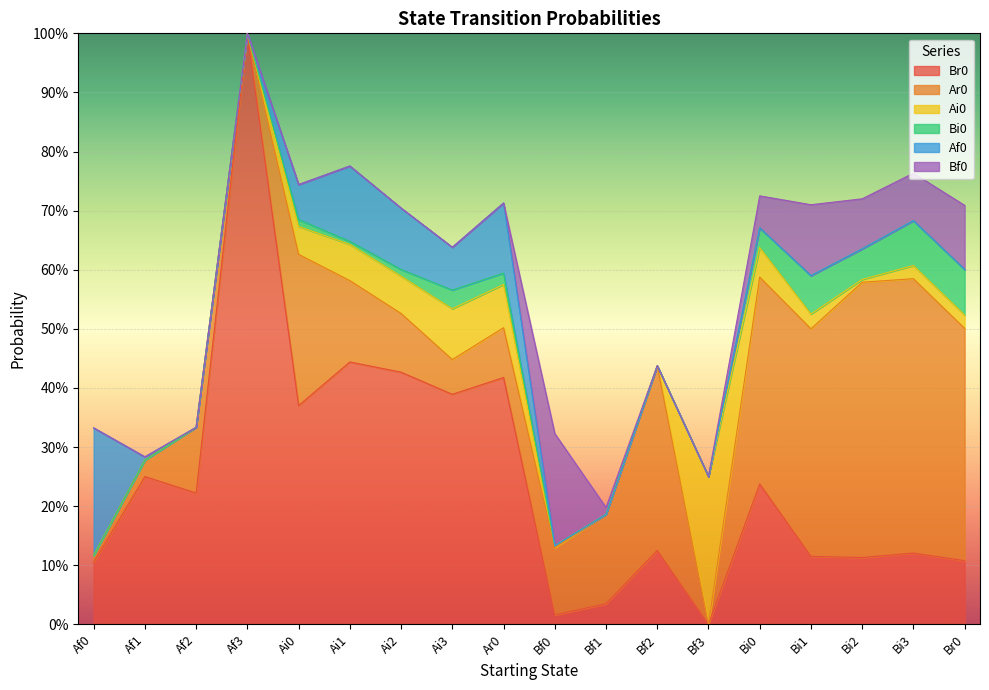

What are all the series names shown in the legend?

Br0, Ar0, Ai0, Bi0, Af0, Bf0